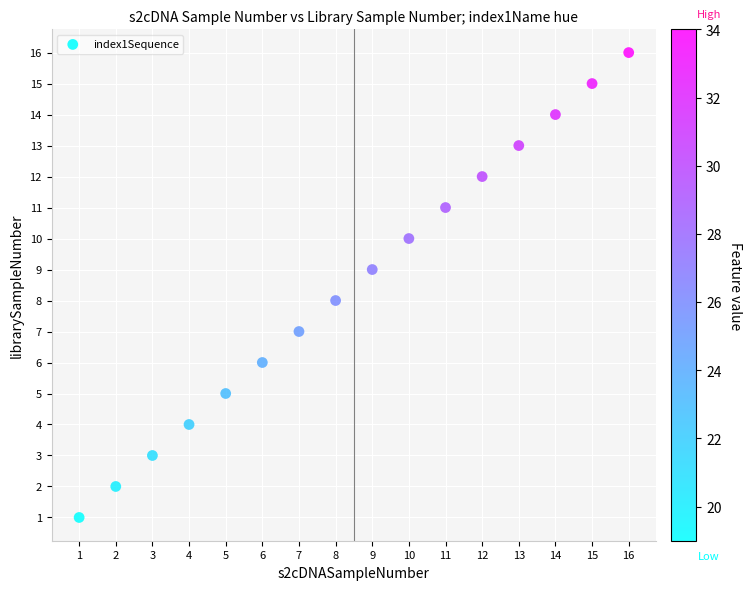

What is the range of X values (max minus min)?

15